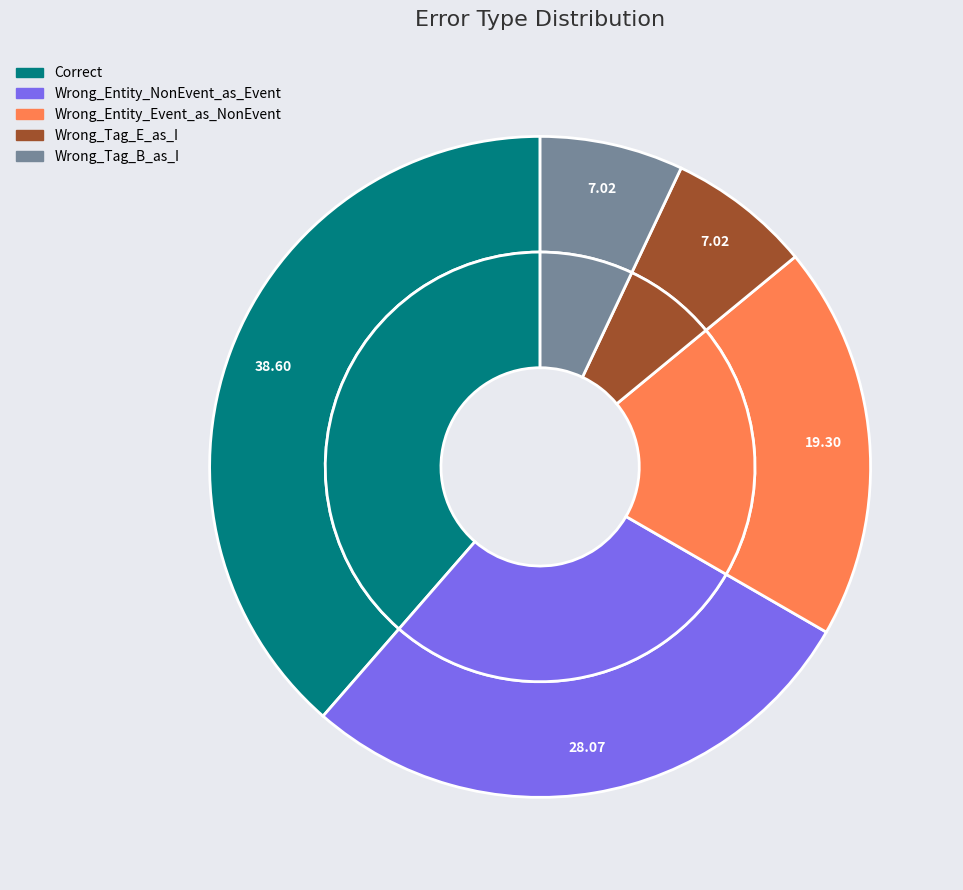

To the nearest percent, what is the average slice percentage?

20%